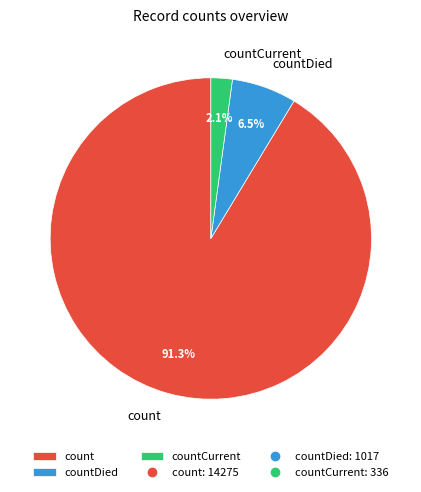

The count slice represents 96% of the pie. True or false?

False